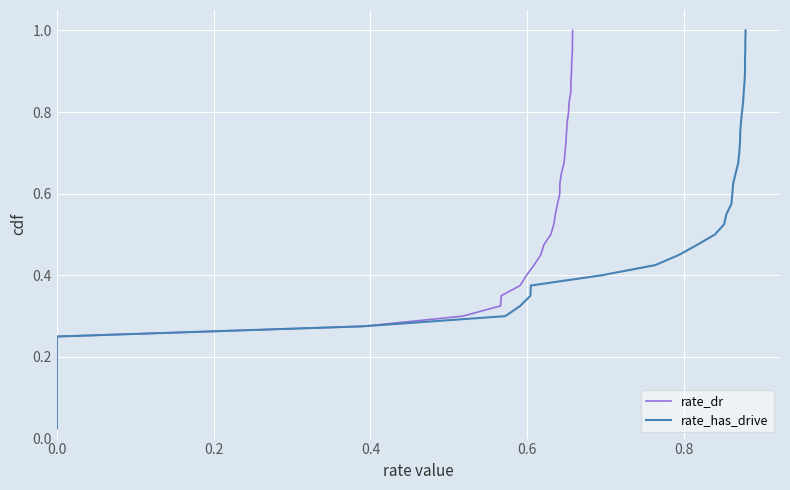

What is the greatest value displayed?

1.0